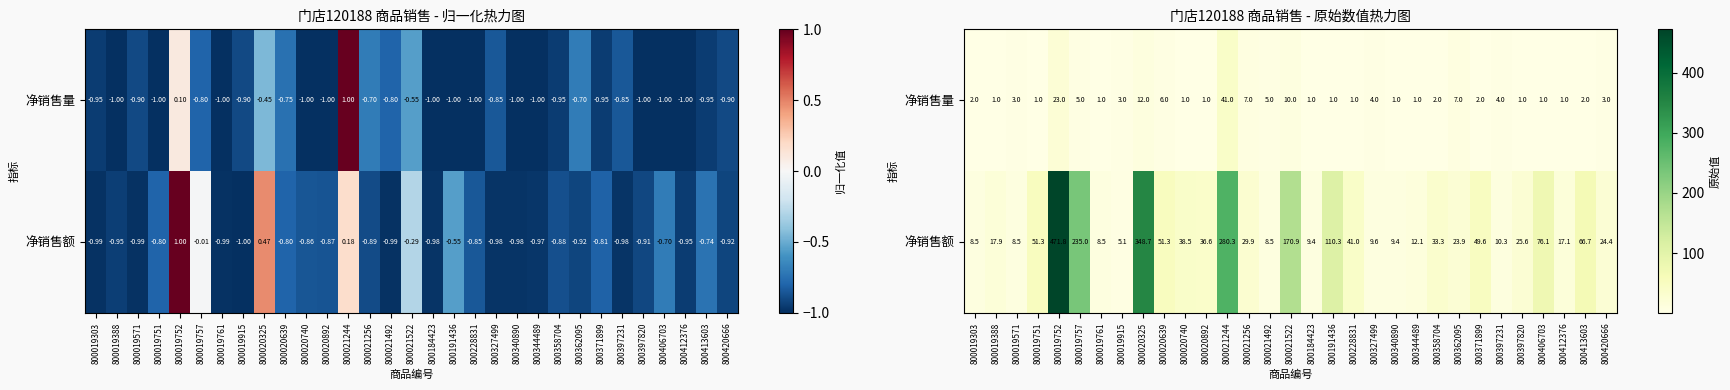

Between 800019303 and 800019388, which series saw the biggest shift?

净销售额